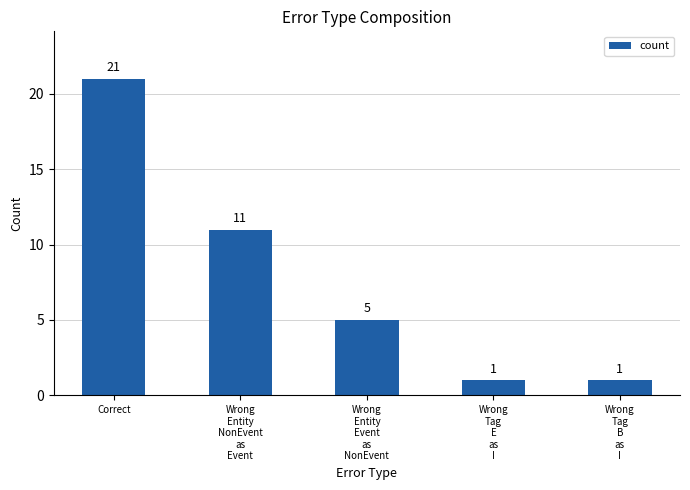

What is the sum of the values at Wrong
Tag
E
as
I and Correct?

22